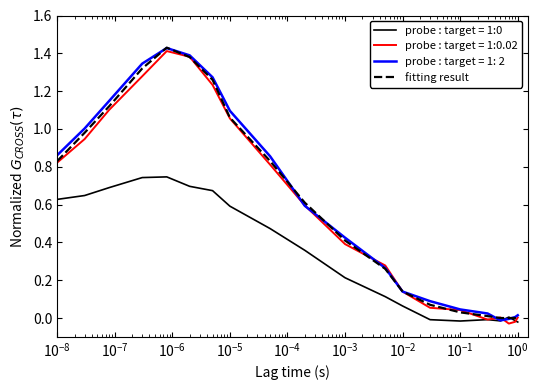

Reading left to right, list all the values displayed in this chart.

0.8	1.0	1.1	1.3	1.4	1.4	1.3	1.1	0.8	0.6	0.4	0.3	0.1	0.1	0.0	0.0	0.0	0.0	0.0	0.0